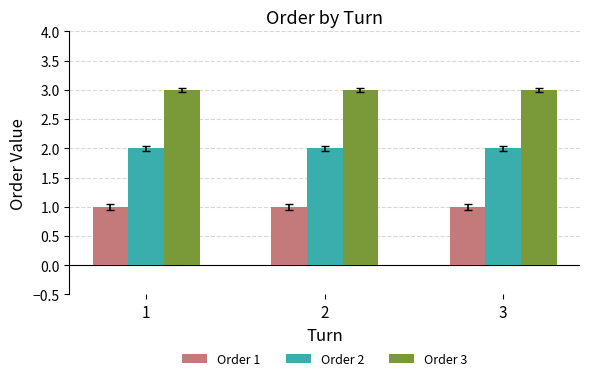

The Order 3 series shows 5 at 1. True or false?

False